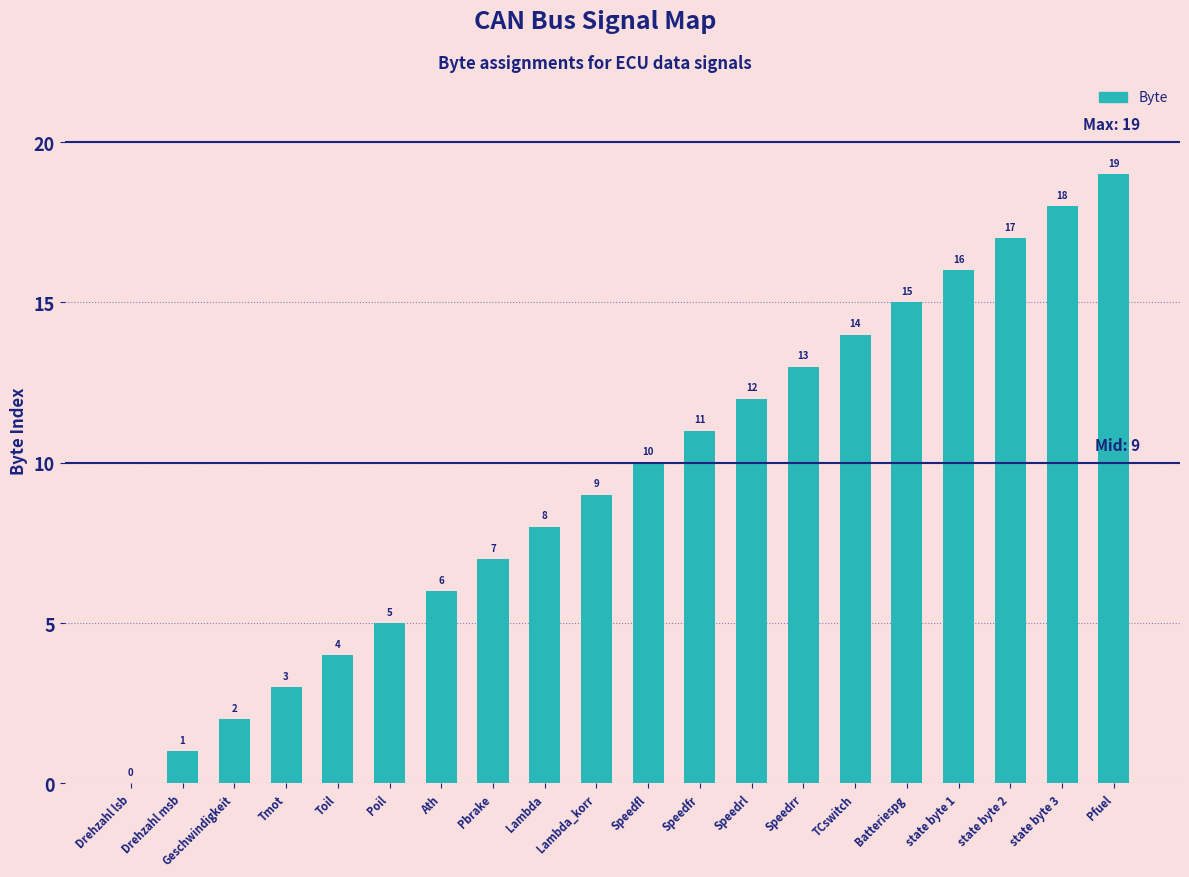

How many positive values are there?

19